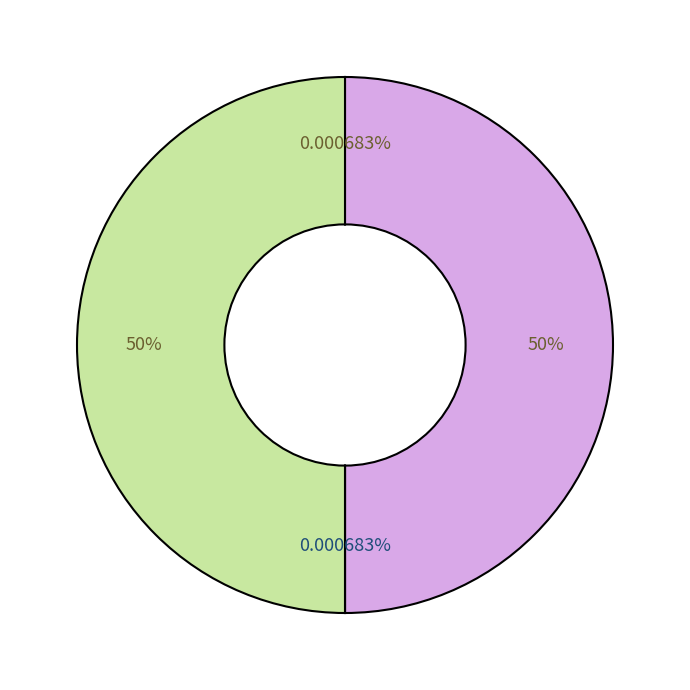

Count the number of slices in the pie.

4